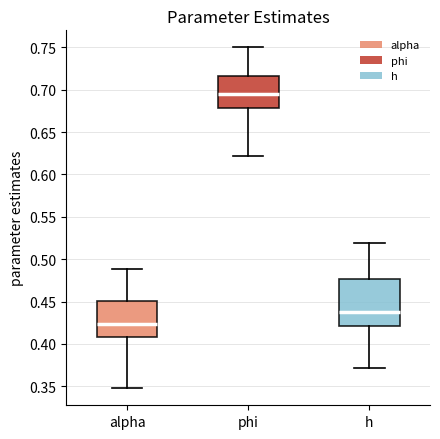

Comparing the boxes themselves (not the whiskers), which one is the tallest?

h